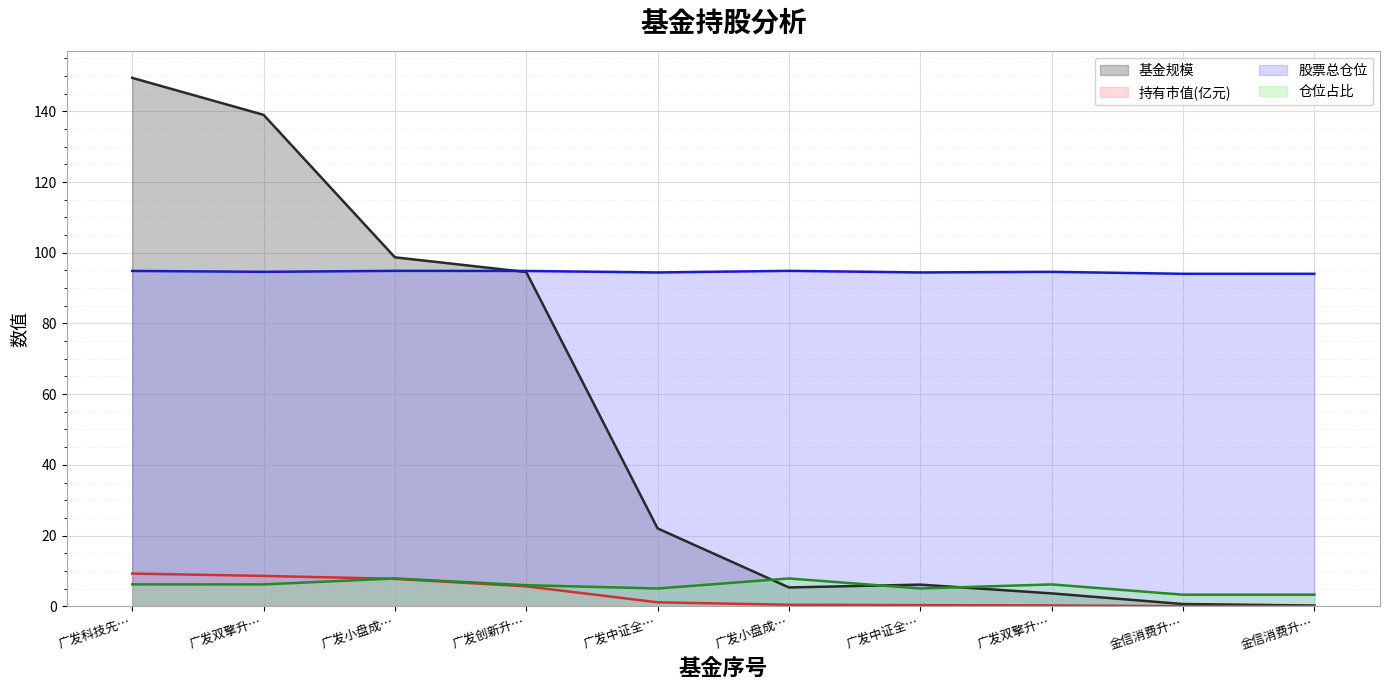

How many lines are shown in the chart?

4